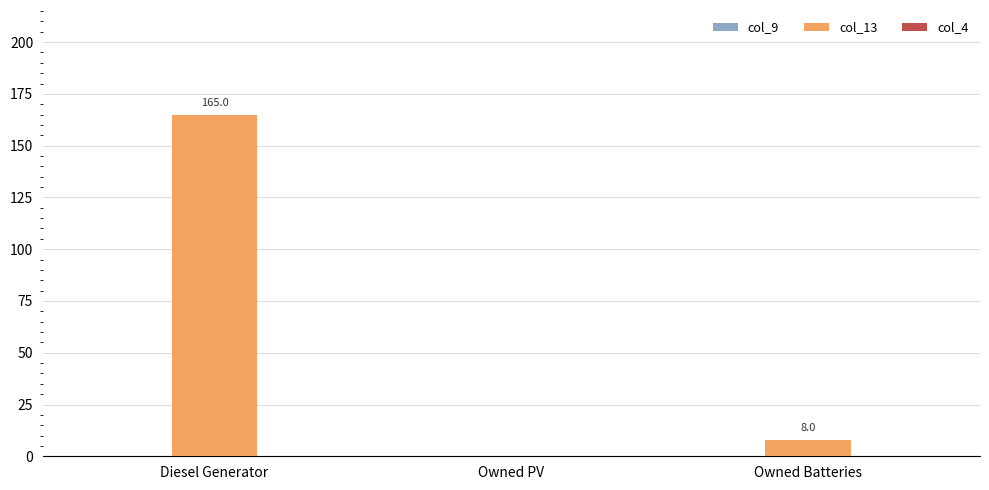

At which label is the value closest to 82?

Owned Batteries